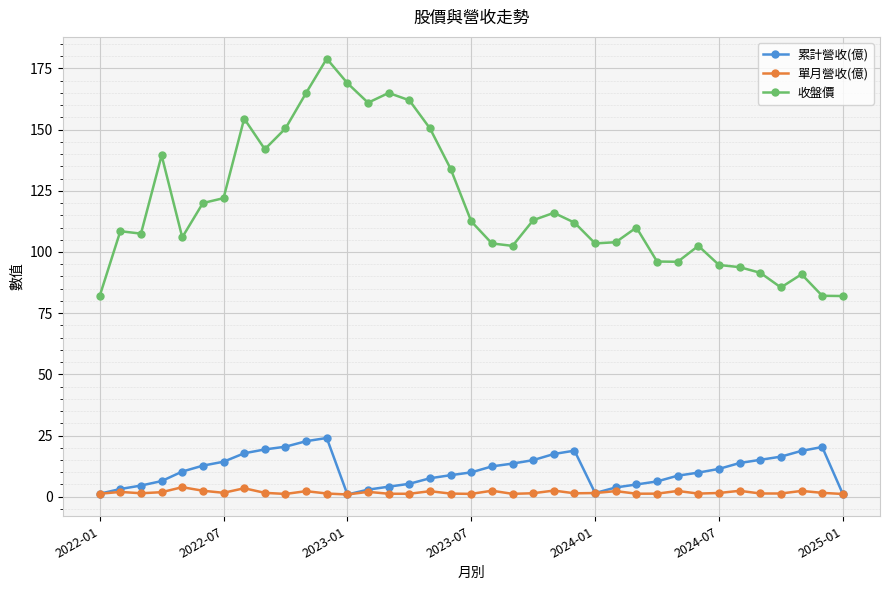

What is the sum of all 累計營收(億) values?

404.8